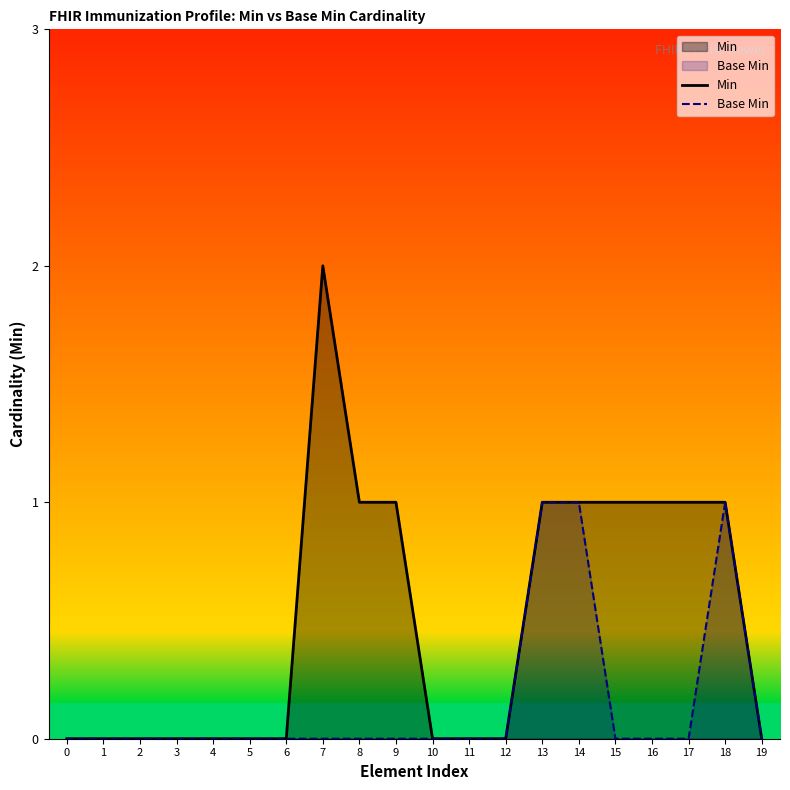

At how many categories does at least one series exceed 1?

1